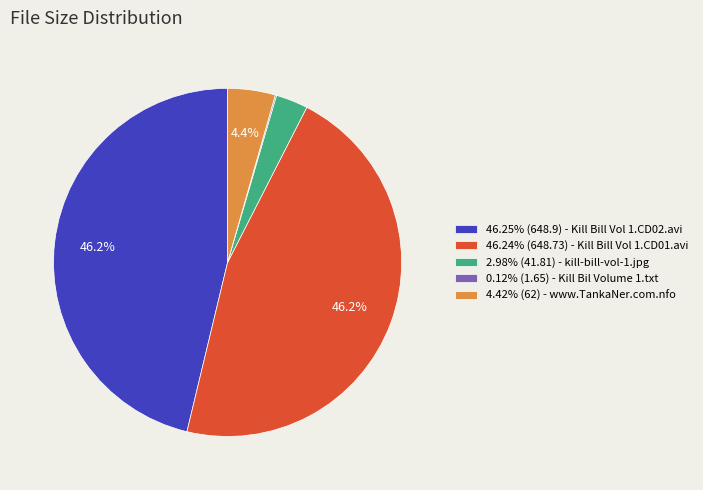

What is the ratio of the value at 46.25% (648.9) - Kill Bill Vol 1.CD02.avi to the value at 46.24% (648.73) - Kill Bill Vol 1.CD01.avi?

1.0